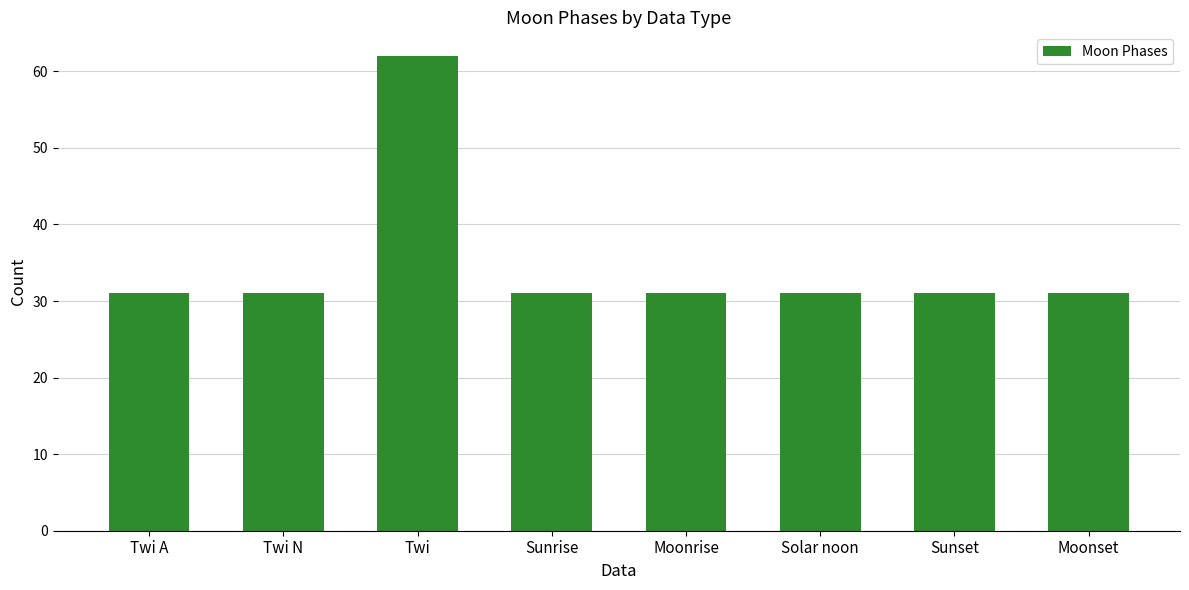

Reading left to right, list all the values displayed in this chart.

Twi A=31	Twi N=31	Twi=62	Sunrise=31	Moonrise=31	Solar noon=31	Sunset=31	Moonset=31